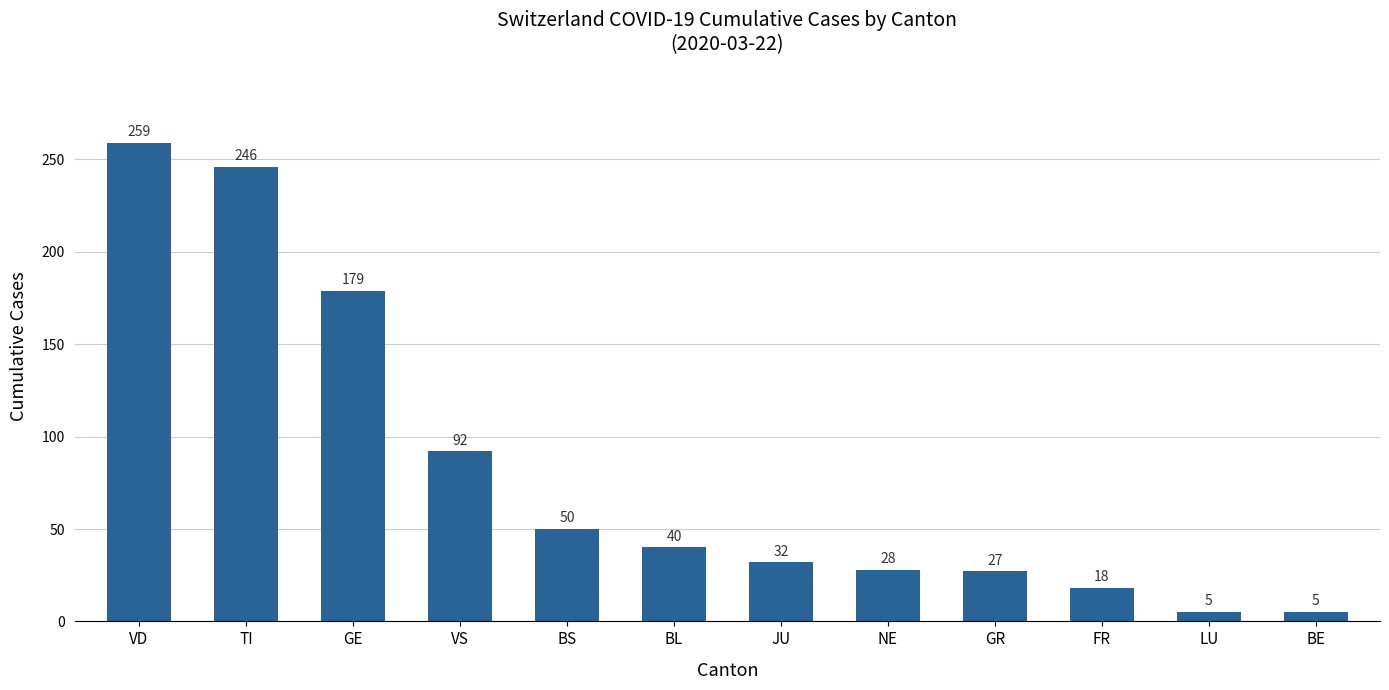

What is the difference between the maximum and minimum values?

254